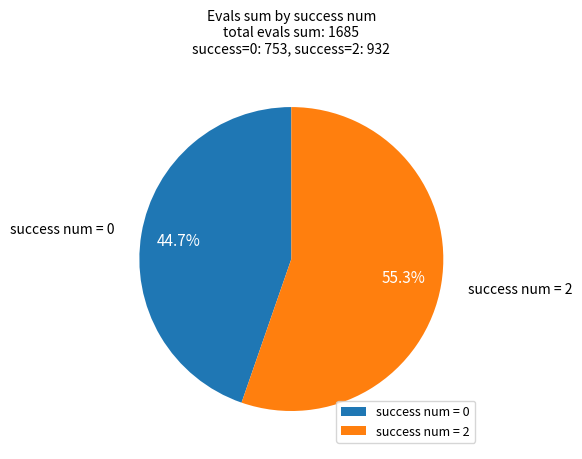

How many segments does this pie chart have?

2